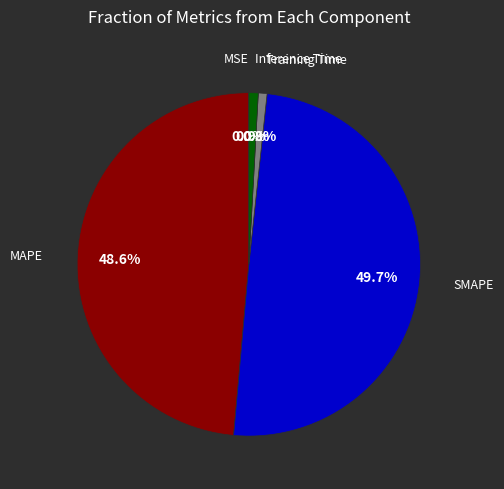

To the nearest percent, what is the average slice percentage?

20%